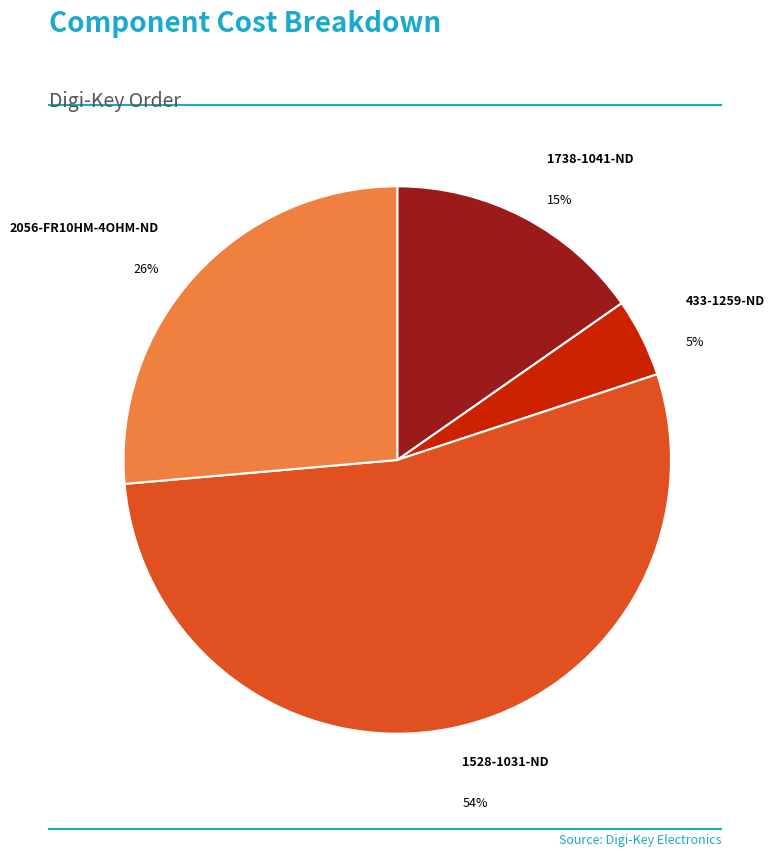

Which category has the biggest portion of the pie?

1528-1031-ND